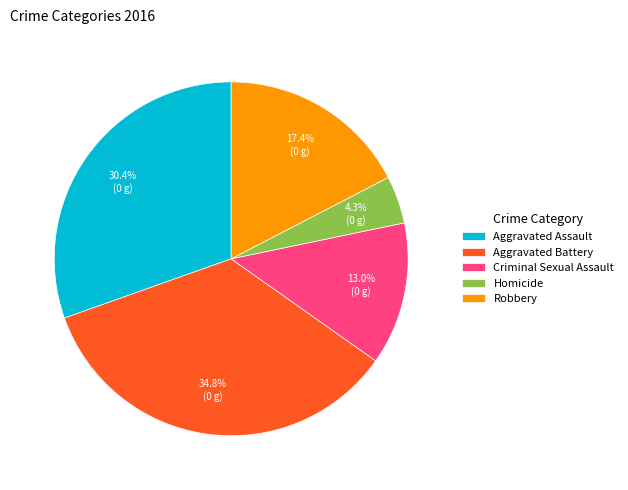

The Homicide slice represents 4% of the pie. True or false?

True